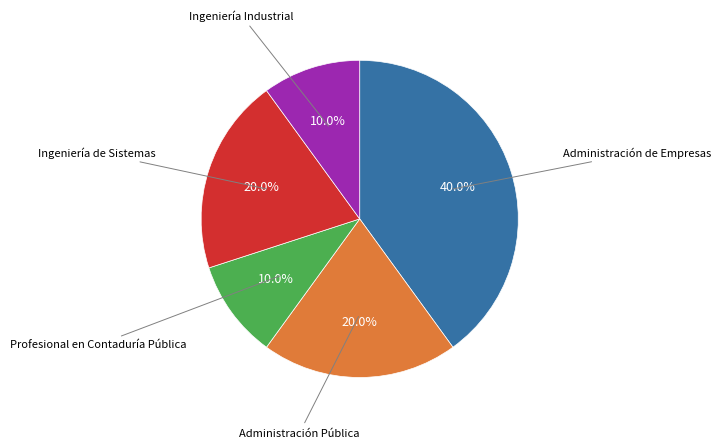

Does any single category account for the majority?

No